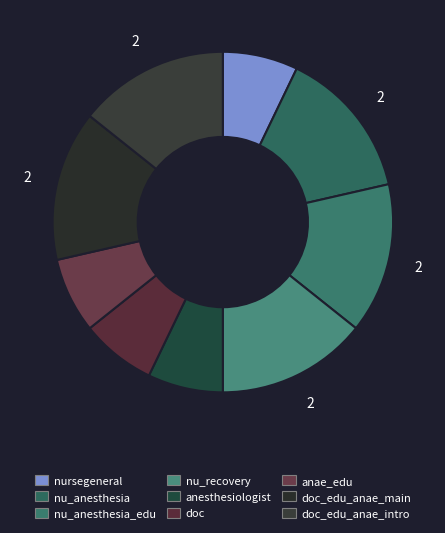

How many segments does this pie chart have?

9